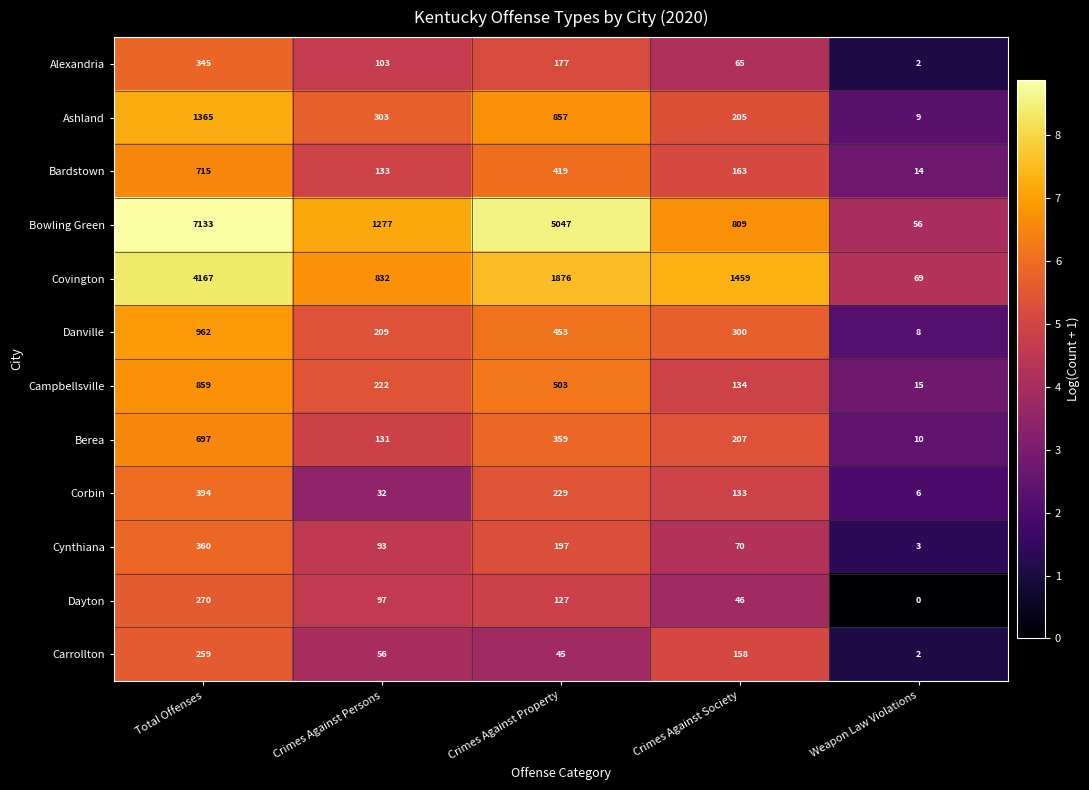

How many series are shown in this chart?

12